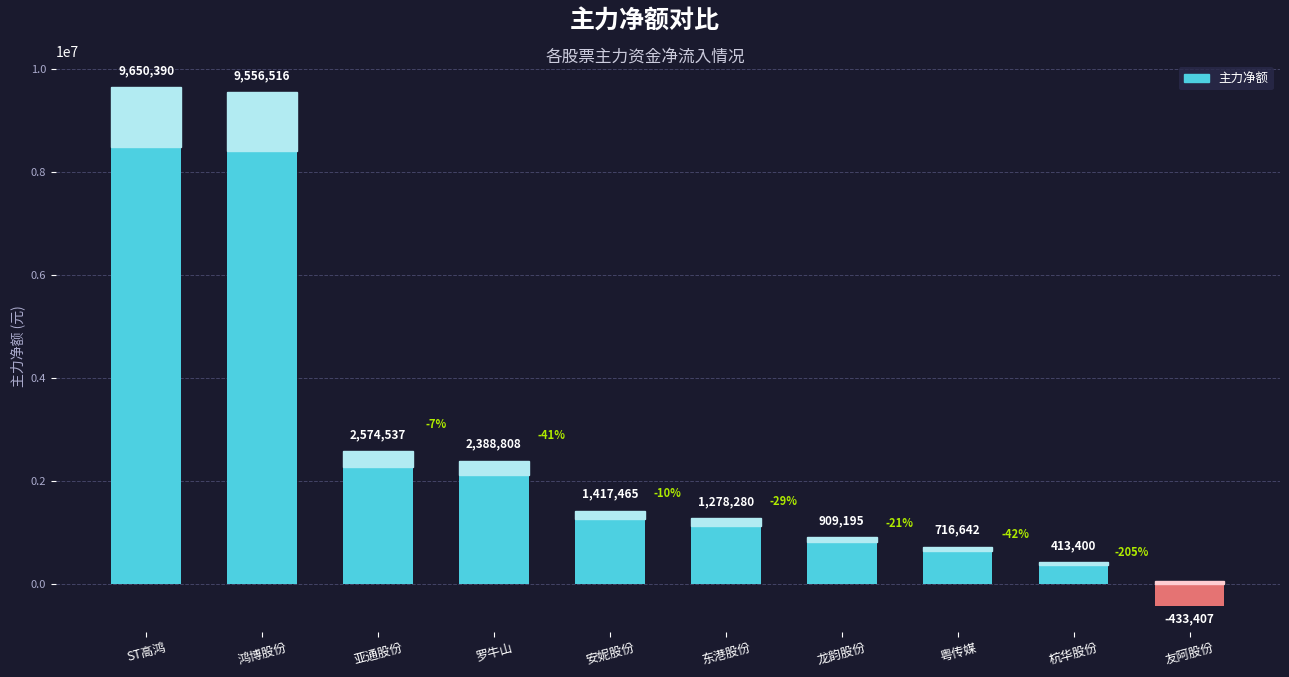

List the labels in order of value, largest first.

ST高鸿, 鸿博股份, 亚通股份, 罗牛山, 安妮股份, 东港股份, 龙韵股份, 粤传媒, 杭华股份, 友阿股份